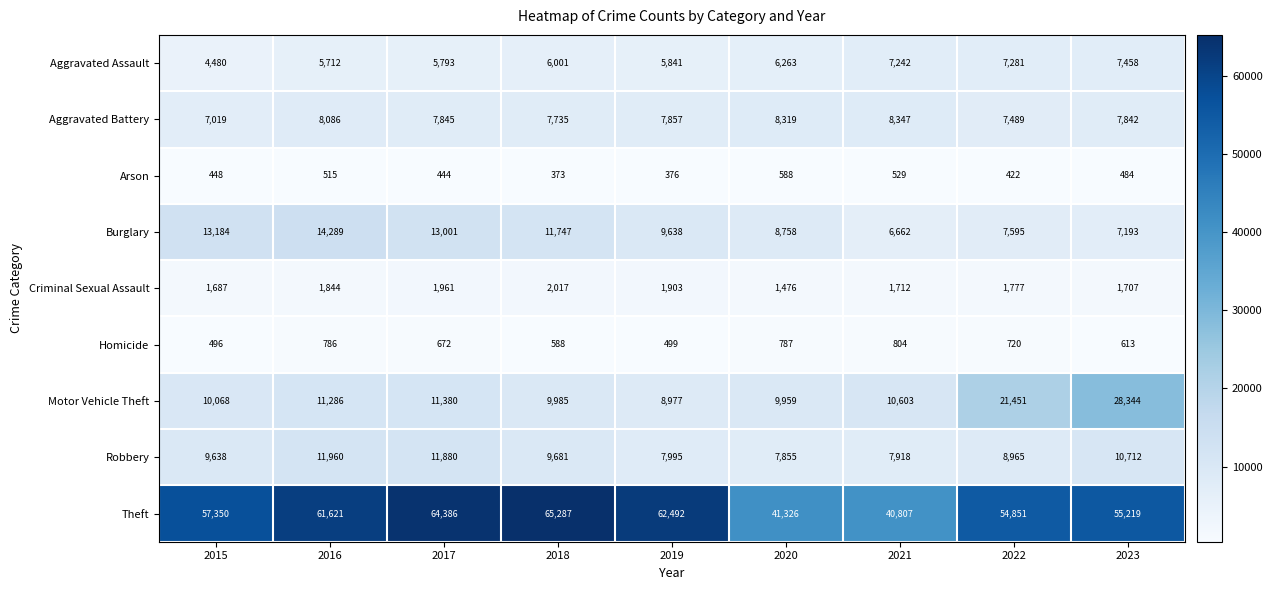

What is the sum of the Burglary values at 2020 and 2015?

21942